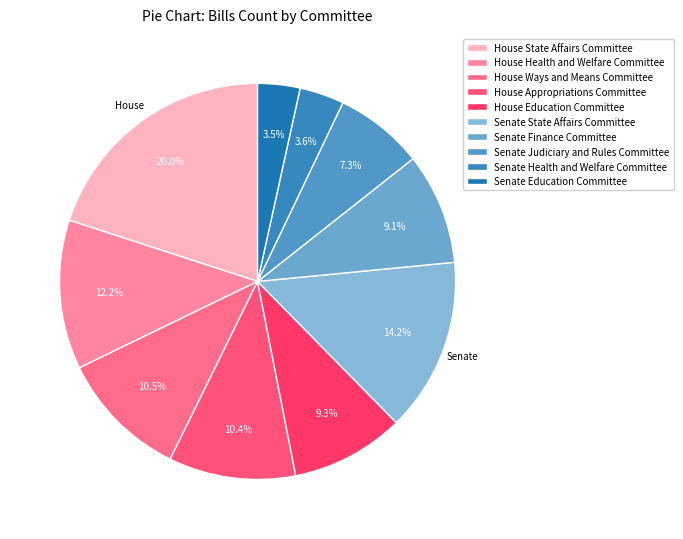

Is there any slice that represents more than half of the pie?

No